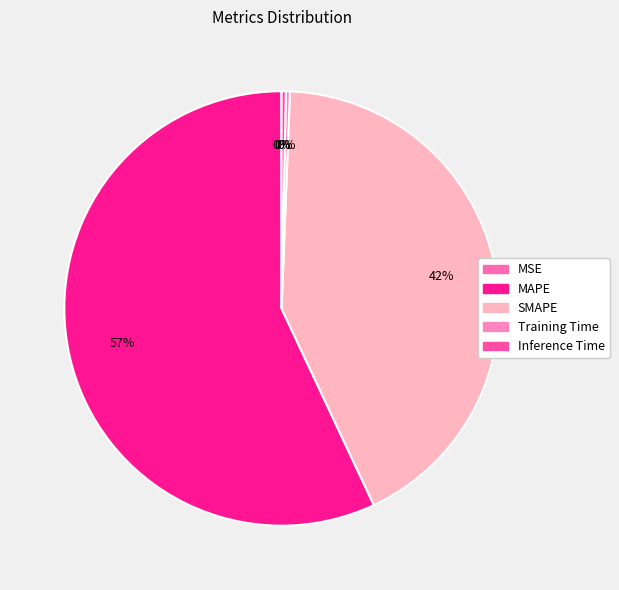

True or false: Training Time accounts for 8% of the total.

False